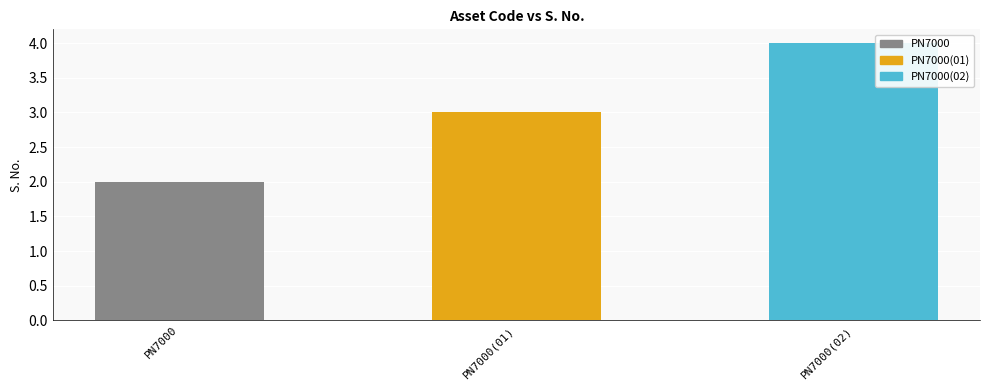

Reading right to left, transcribe all the data shown in this chart.

4	3	2